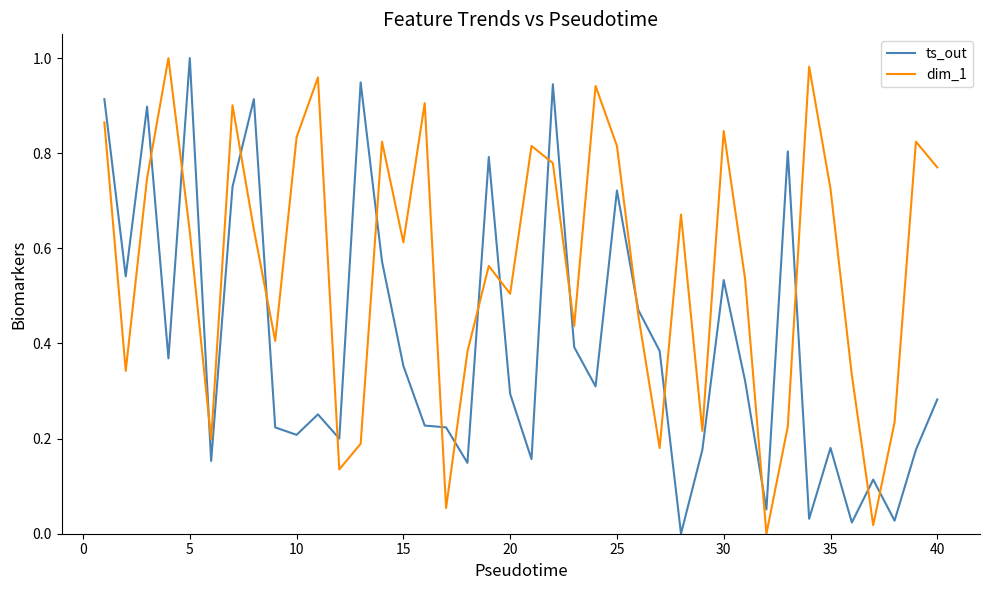

Rank the series by their average value, from highest to lowest.

dim_1, ts_out